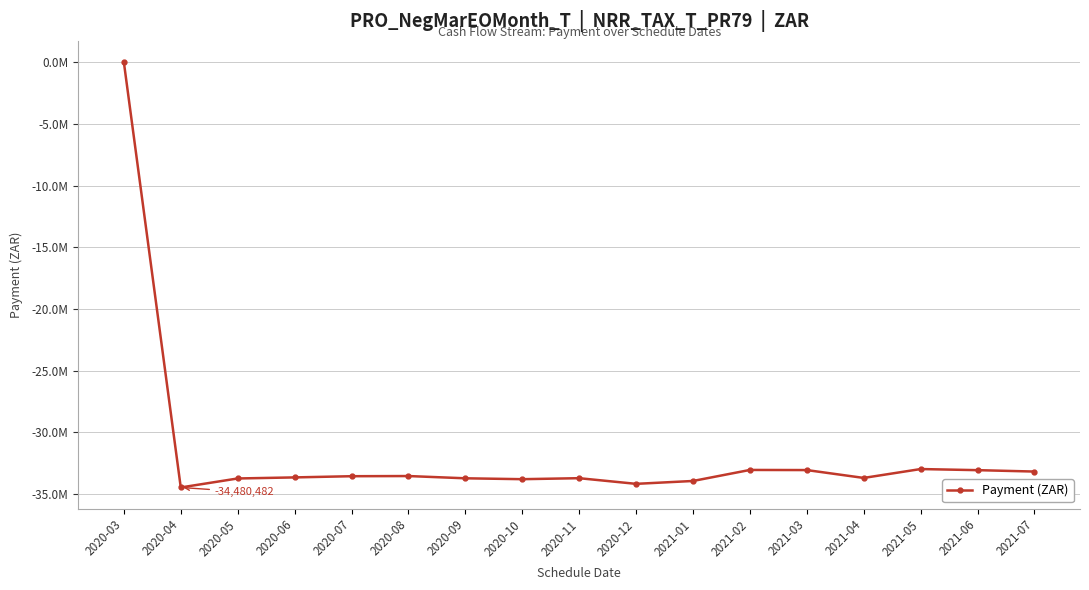

What is the label of the 5th point from the right?

2021-03